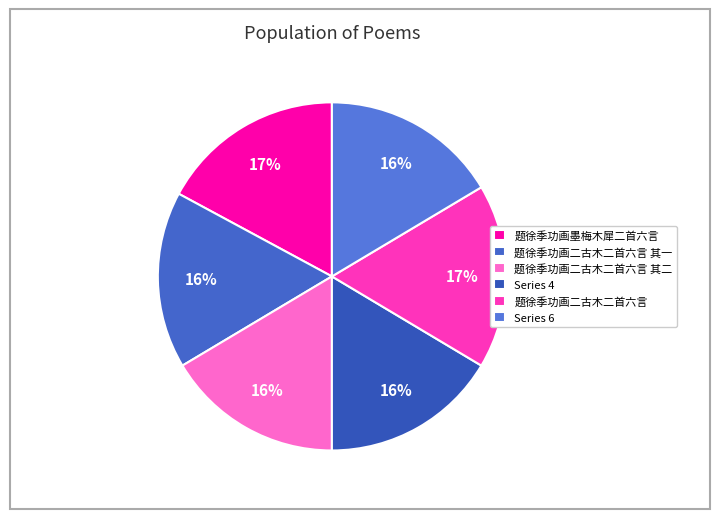

How many segments does this pie chart have?

6